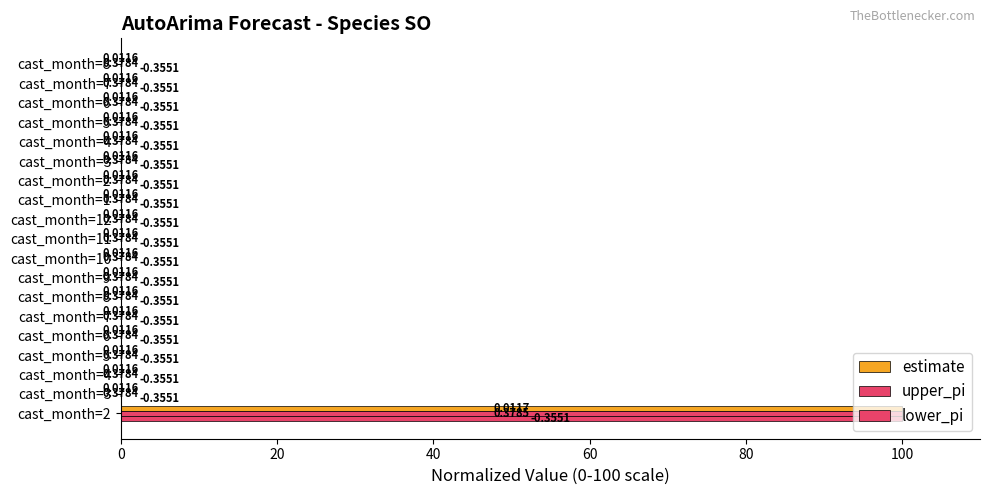

What is the difference between the maximum and minimum values in the upper_pi series?

100